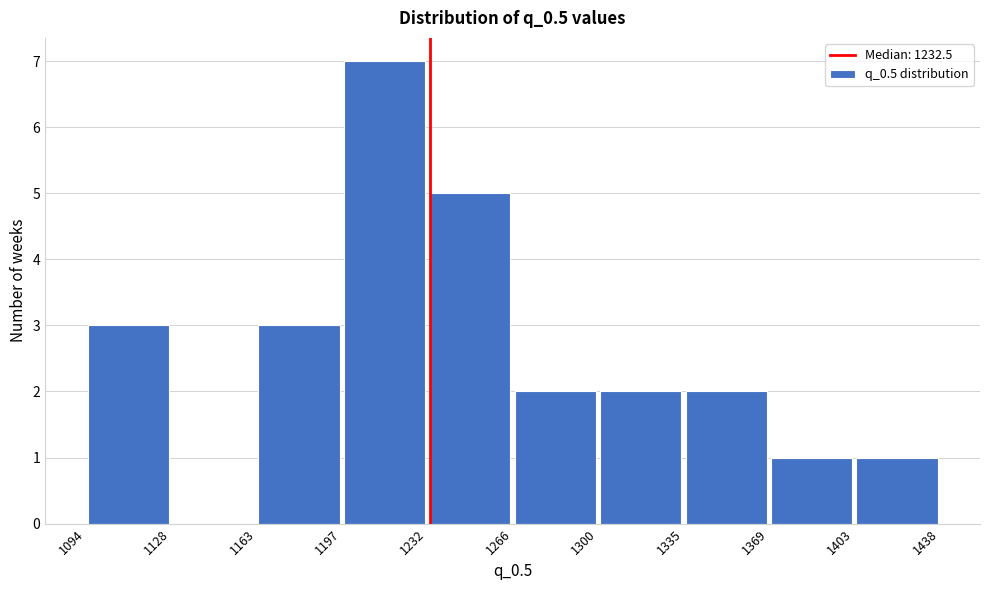

Reading left to right, transcribe this chart: for each bar, give the range it covers on the x-axis and its height. The values are not printed on the chart, so give them approximately, as read against the axis.

1094 to 1128: 3
1128 to 1163: 0
1163 to 1197: 3
1197 to 1232: 7
1232 to 1266: 5
1266 to 1300: 2
1300 to 1335: 2
1335 to 1369: 2
1369 to 1403: 1
1403 to 1438: 1